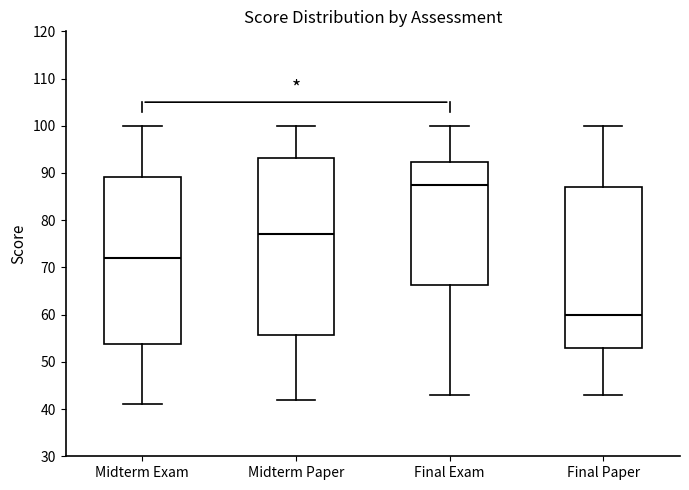

Reading left to right, transcribe this box plot: for each box, give where its median line is, the range the box spans, and where its two whiskers end, as read against the y-axis. The values are not printed on the chart, so give them approximately, as read against the axis.

Midterm Exam: median 72, box 54 to 89, whiskers 41 to 100
Midterm Paper: median 77, box 56 to 93, whiskers 42 to 100
Final Exam: median 88, box 66 to 92, whiskers 43 to 100
Final Paper: median 60, box 53 to 87, whiskers 43 to 100